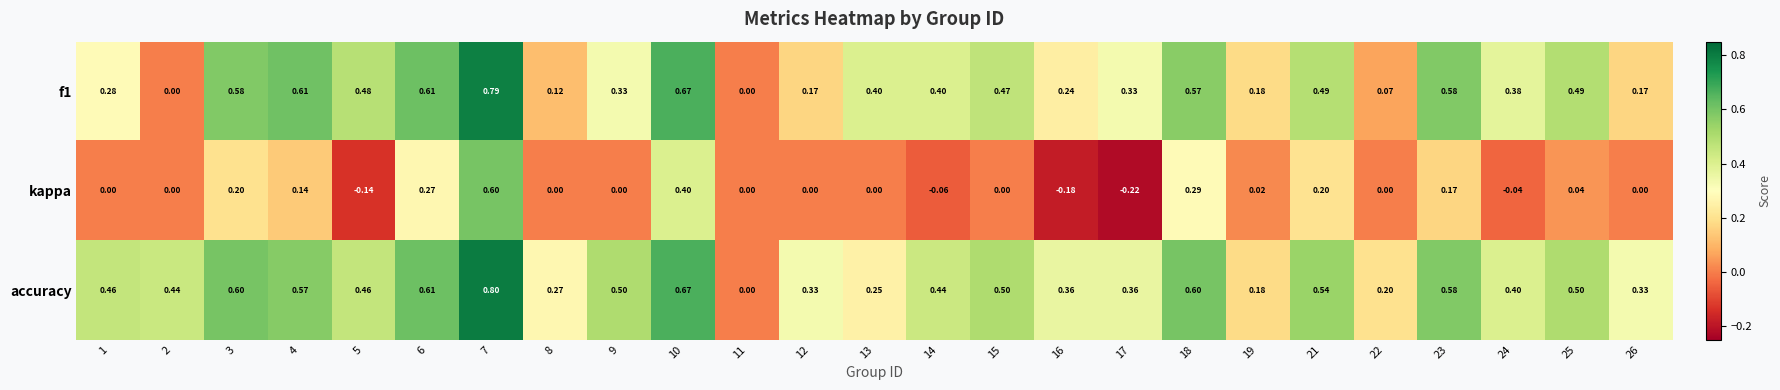

Which series has the largest range (max minus min)?

kappa